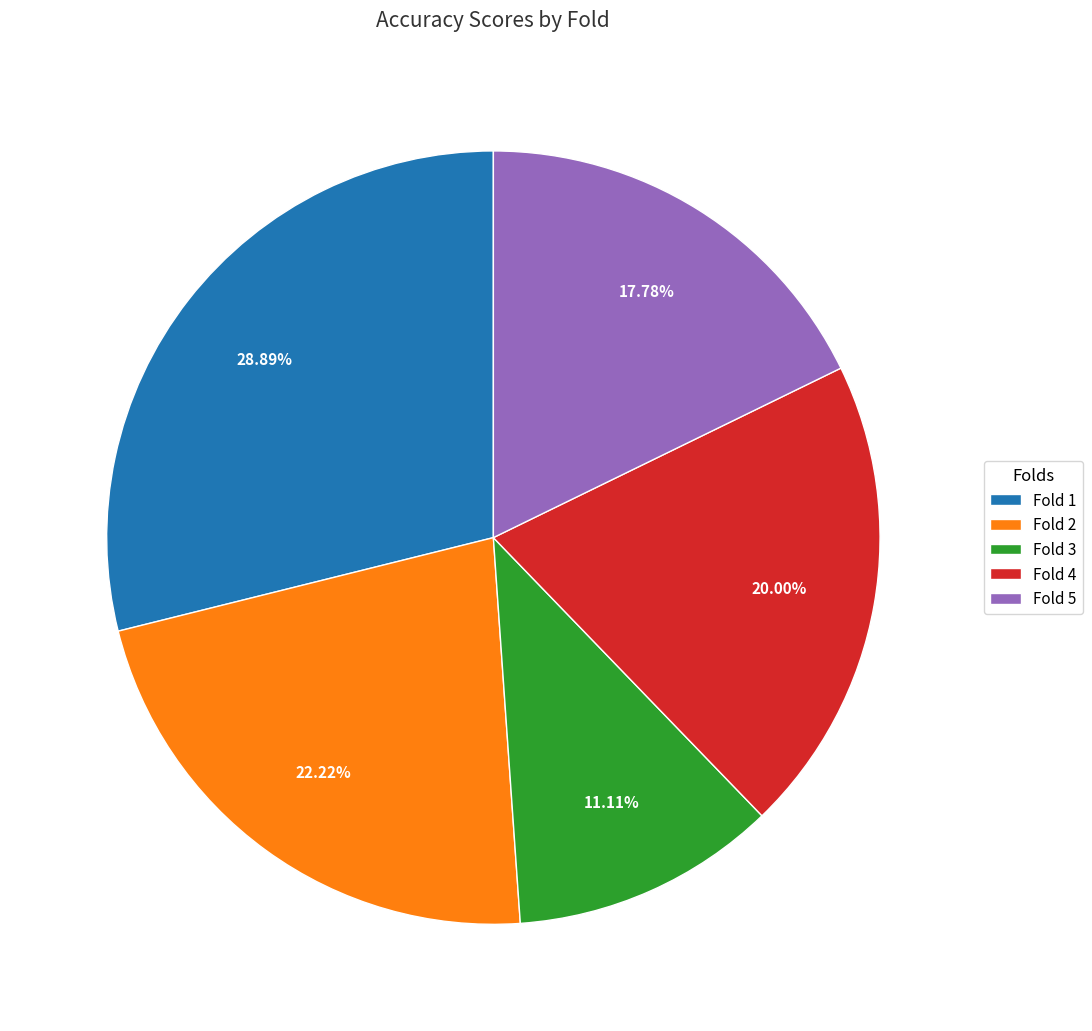

Is there any slice that represents more than half of the pie?

No